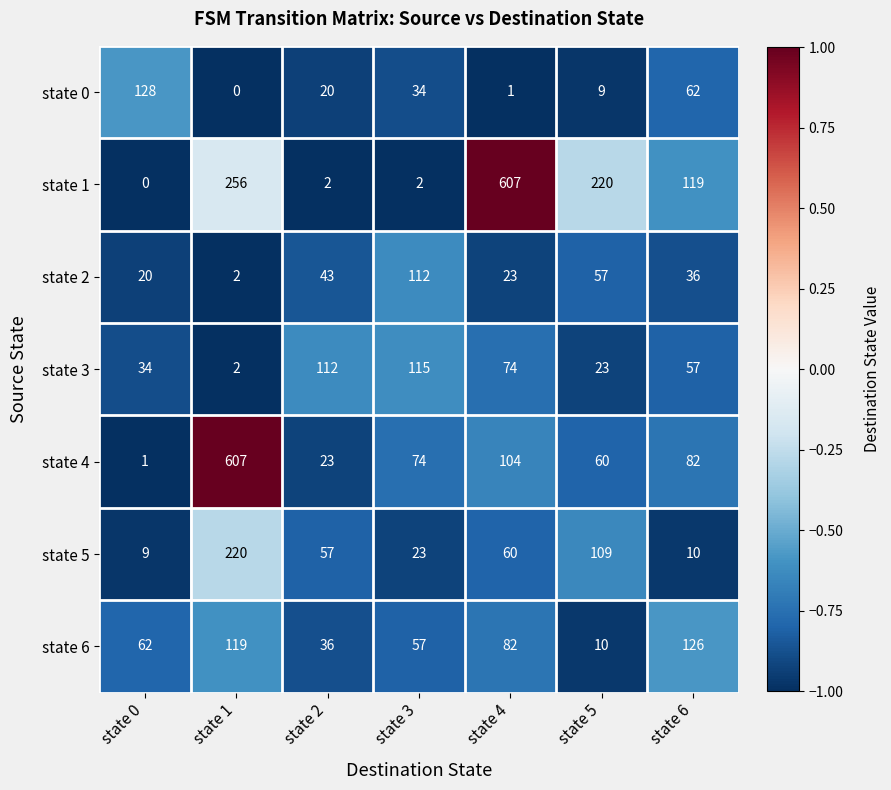

What is the difference between the highest and lowest values at state 3?

113